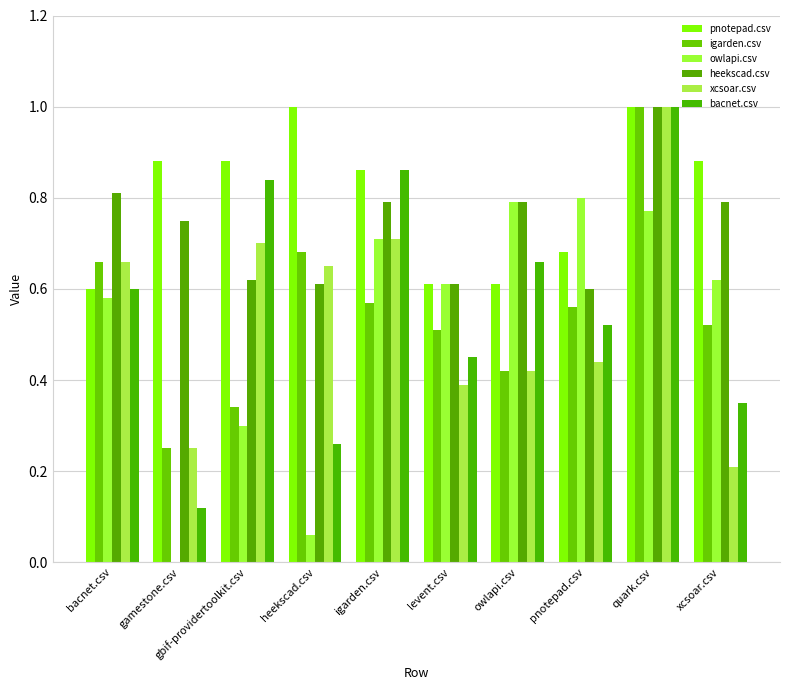

What is the maximum value shown in the chart?

1.0